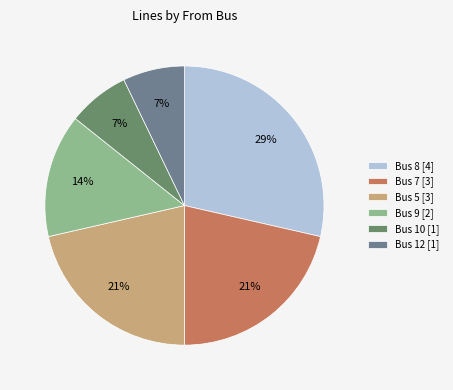

Combined, do Bus 10 and Bus 7 account for over 50%?

No